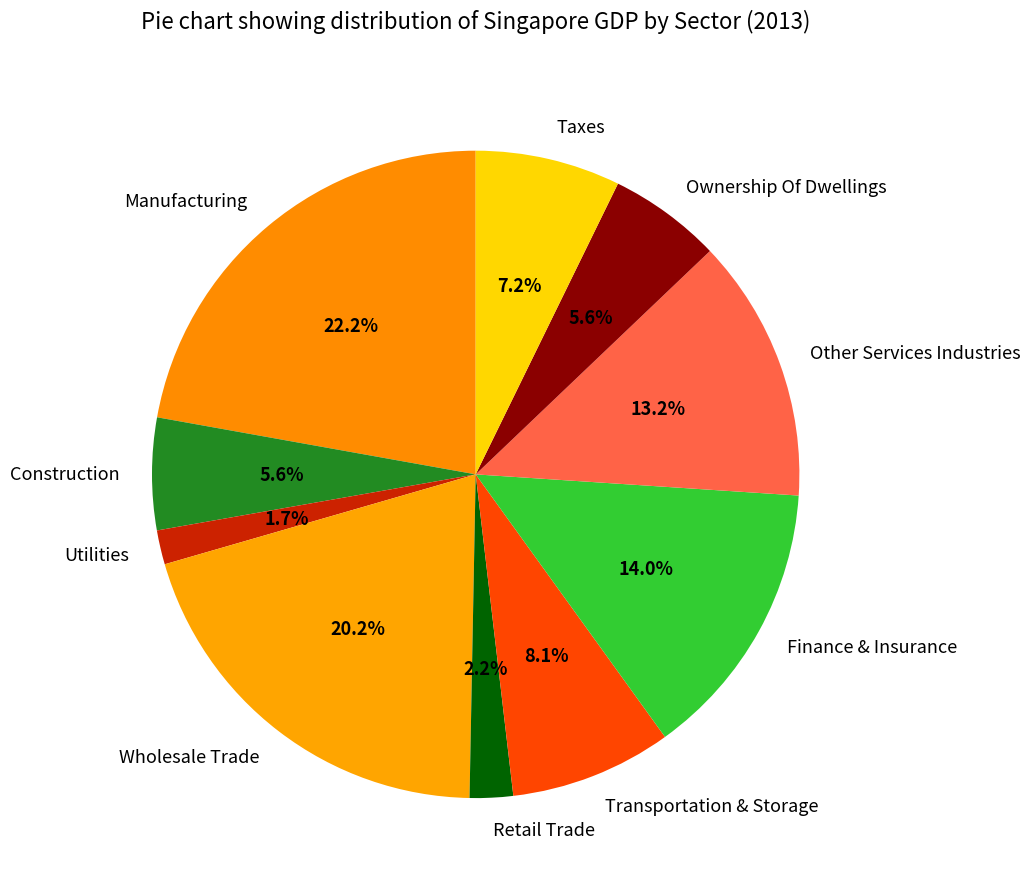

Do Other Services Industries and Taxes together represent more than half of the pie?

No